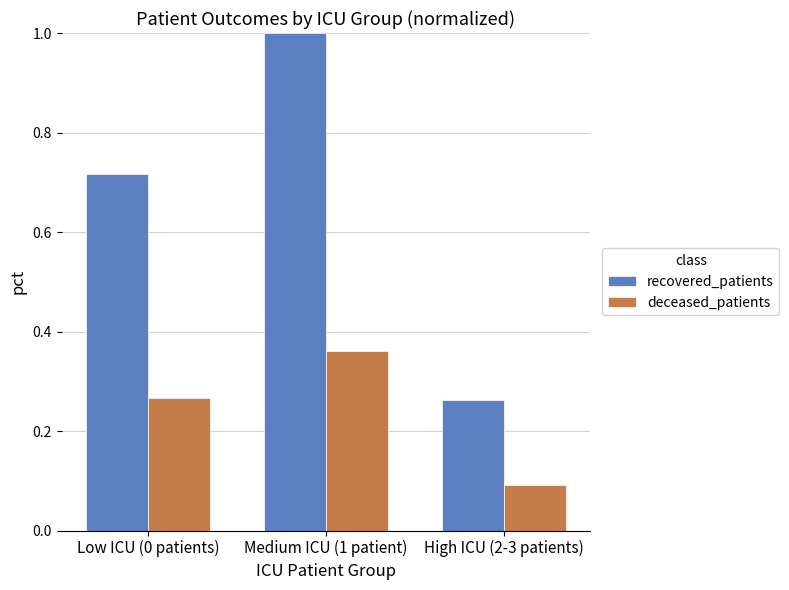

What is the smallest value displayed?

0.1